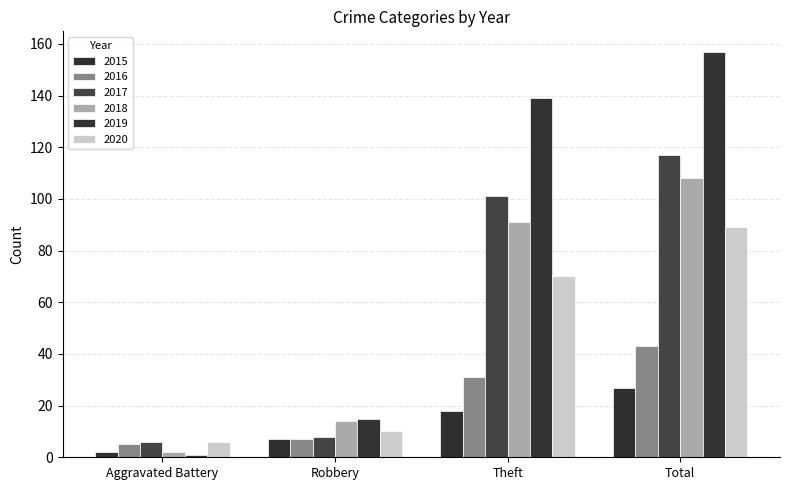

List the series in order of their peak value, lowest first.

2015, 2016, 2020, 2018, 2017, 2019